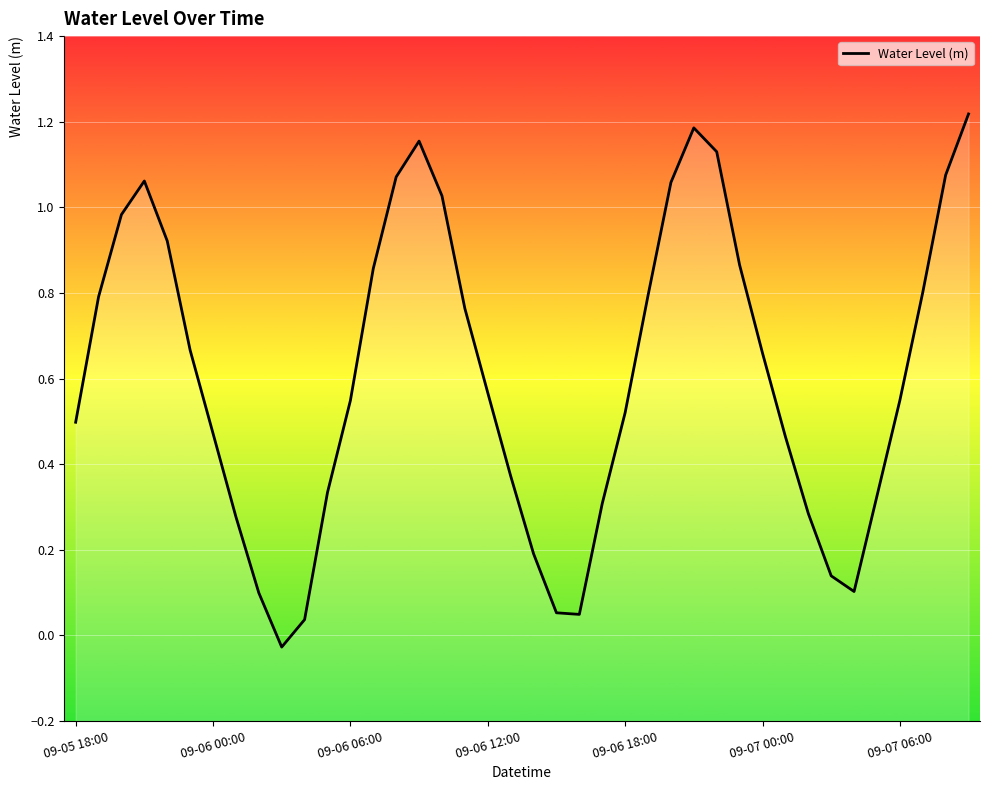

The chart shows a value of 1.1 at 28. True or false?

True